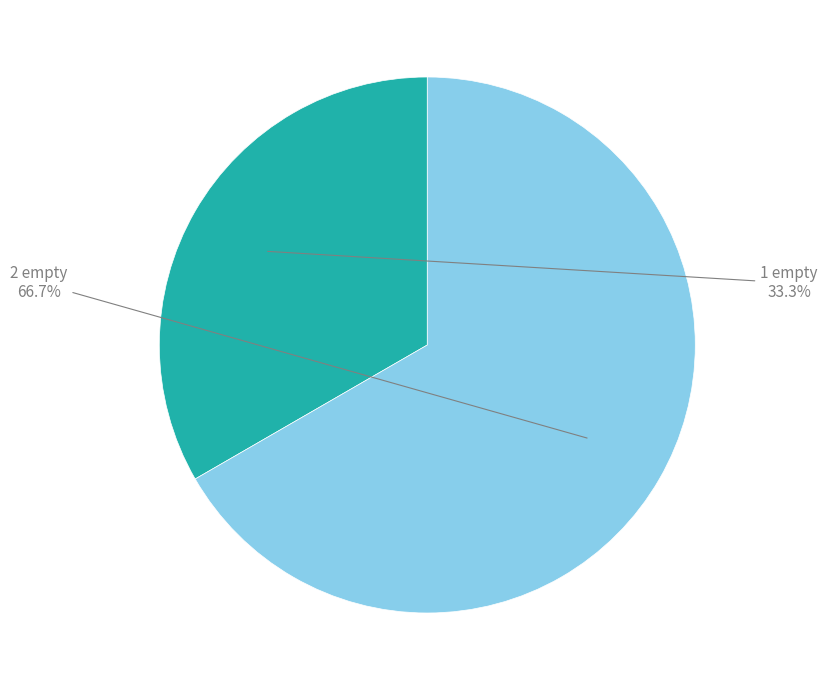

Is there any slice that represents more than half of the pie?

Yes